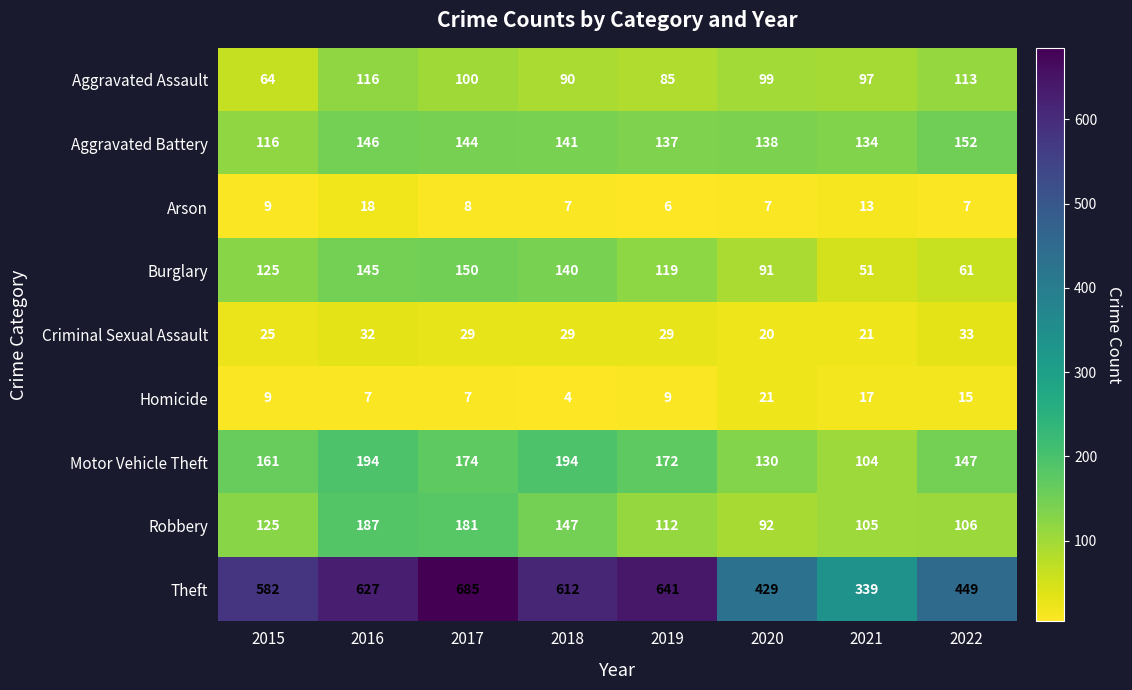

Which series has the widest spread of values?

Theft